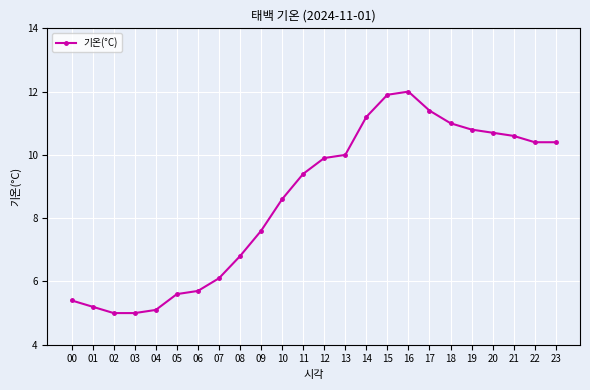

Reading left to right, transcribe all the data shown in this chart.

00=5.4	01=5.2	02=5.0	03=5.0	04=5.1	05=5.6	06=5.7	07=6.1	08=6.8	09=7.6	10=8.6	11=9.4	12=9.9	13=10.0	14=11.2	15=11.9	16=12.0	17=11.4	18=11.0	19=10.8	20=10.7	21=10.6	22=10.4	23=10.4